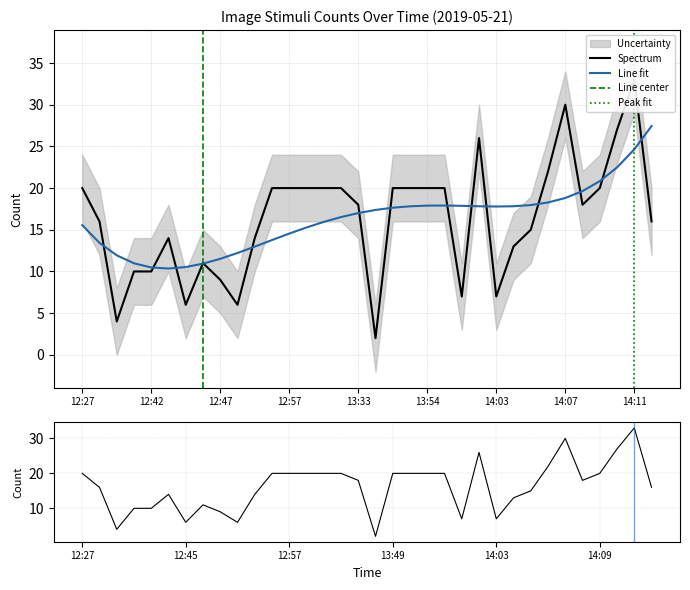

Does the chart have visible grid lines?

Yes